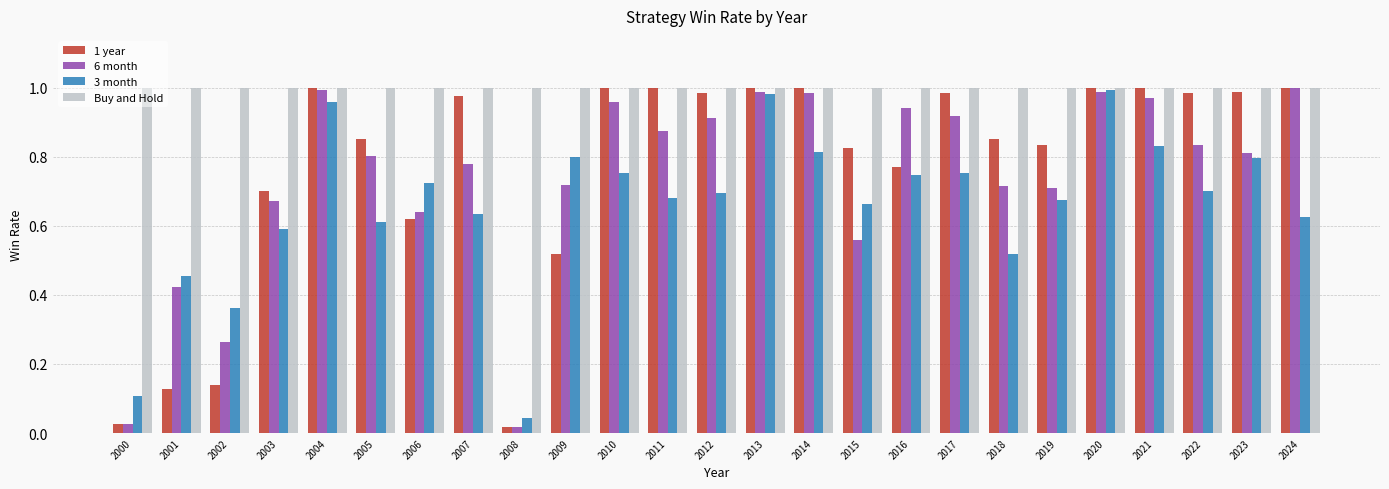

At how many categories does at least one series exceed 0?

25